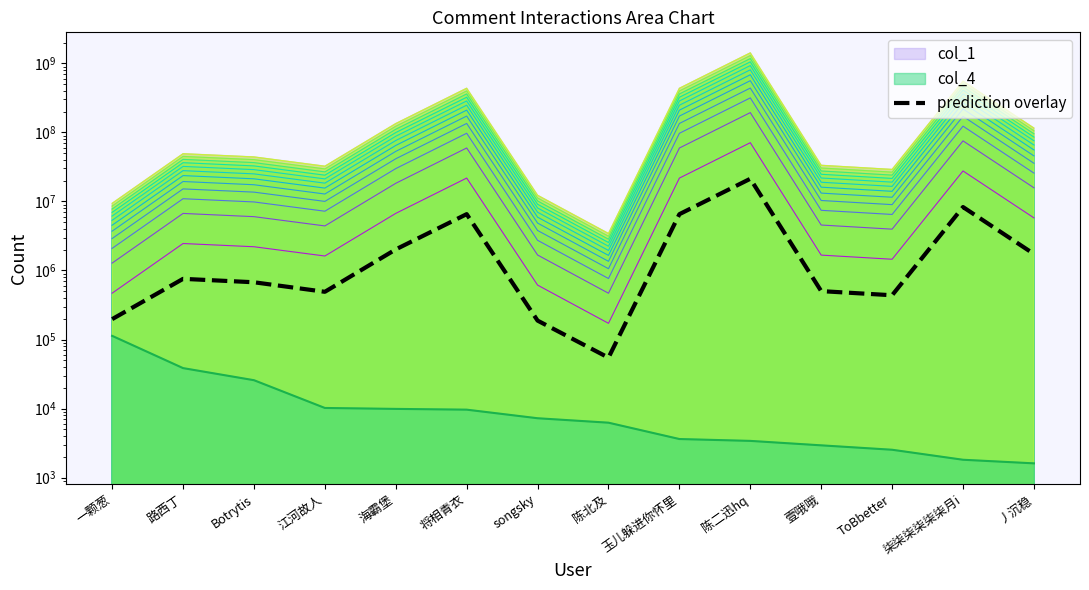

At which label is the value closest to 10674085?

柒柒柒柒柒柒月i